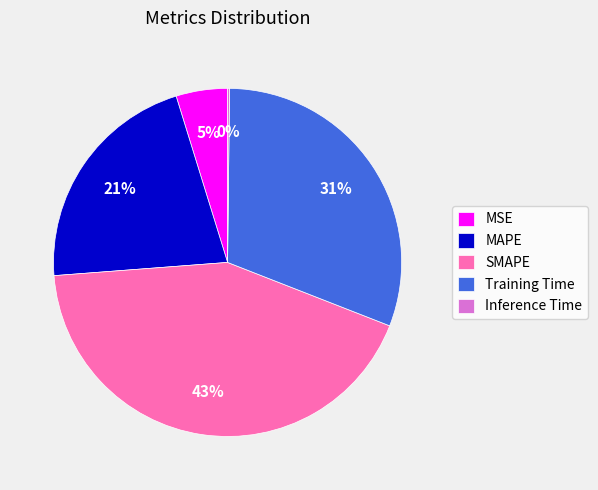

Which slice is the largest?

SMAPE